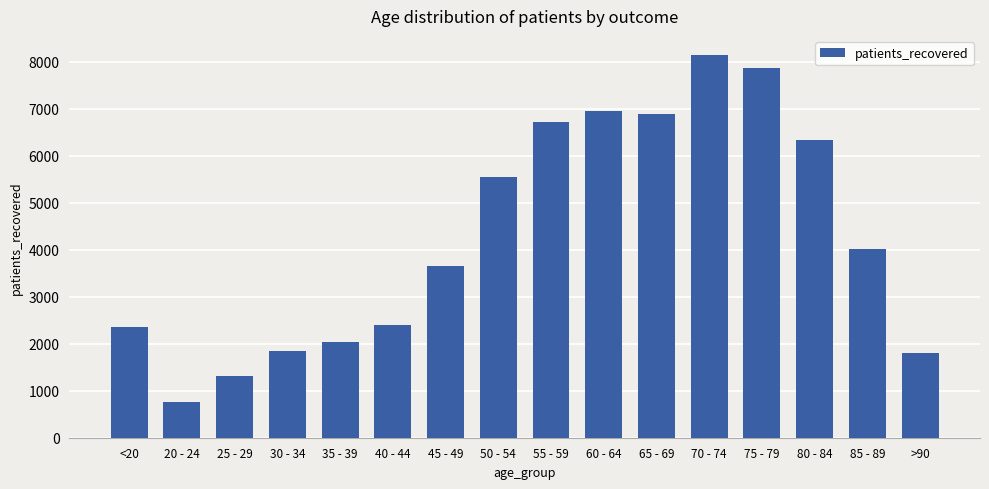

What is the greatest value displayed?

8146